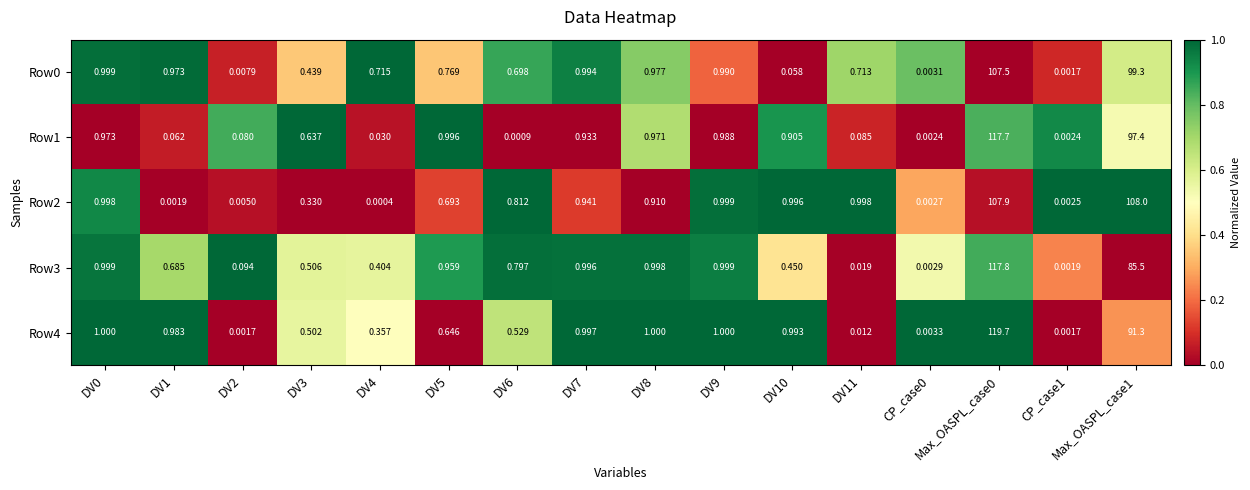

Is the value of Row4 at DV9 greater than the value of Row1 at DV2?

Yes